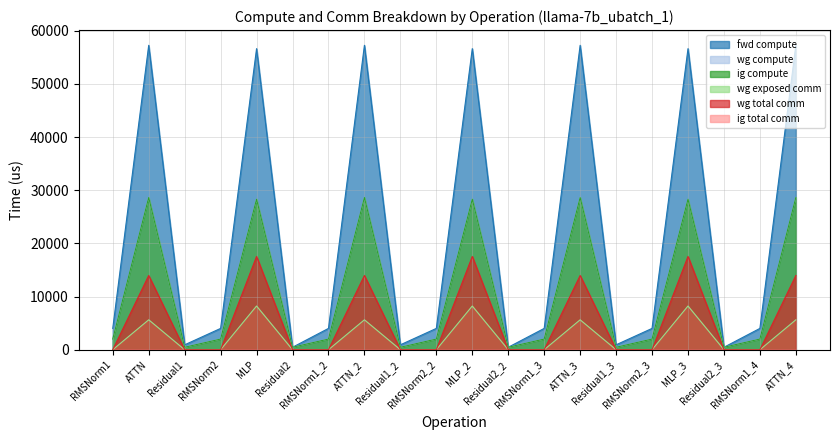

What is the value of the wg total comm point at the 8th from the left?

13964.9